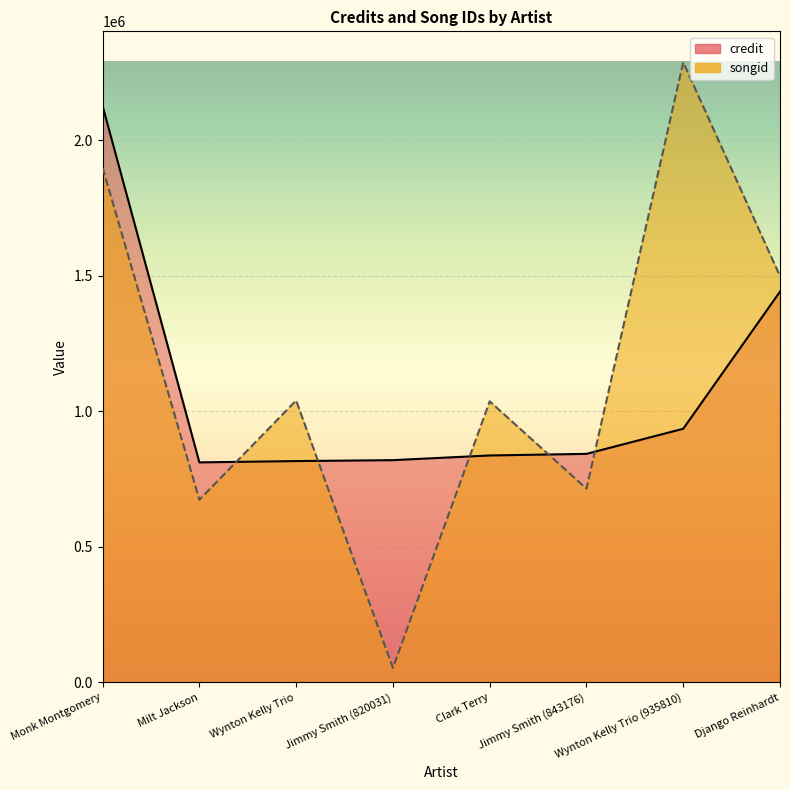

What are all the series names shown in the legend?

credit, songid